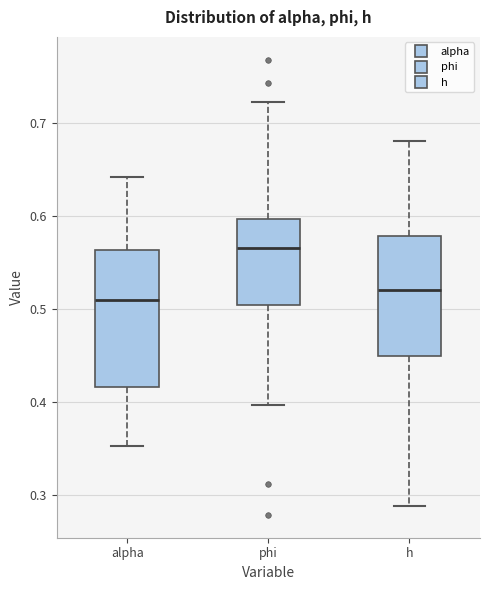

Reading left to right, read every box against the y-axis: the position of its median line, the range the box covers, and the ends of its whiskers. The values are not printed on the chart, so give them approximately, as read against the axis.

alpha: median 0.51, box 0.42 to 0.56, whiskers 0.35 to 0.64
phi: median 0.57, box 0.50 to 0.60, whiskers 0.40 to 0.72
h: median 0.52, box 0.45 to 0.58, whiskers 0.29 to 0.68